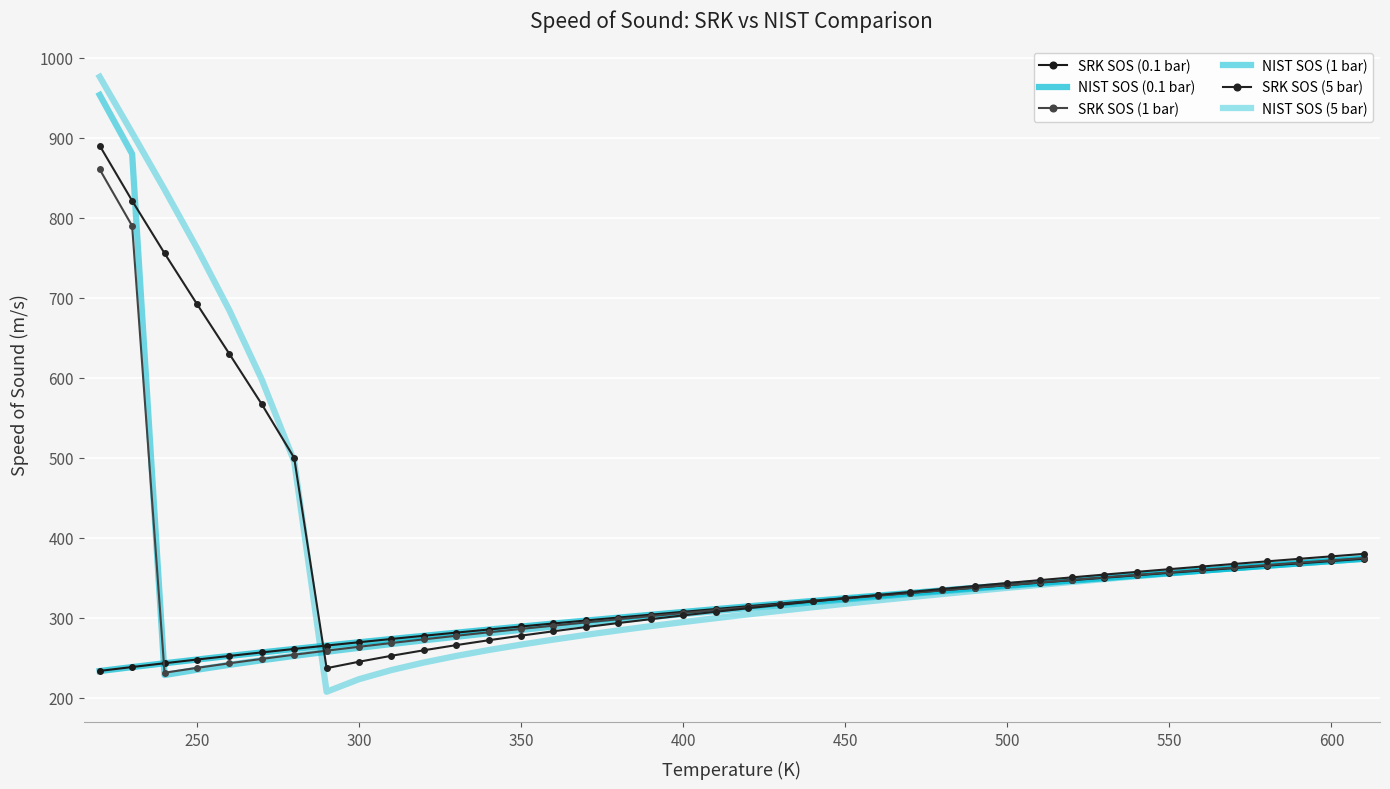

What is the sum of all SRK SOS (1 bar) values?

13477.1